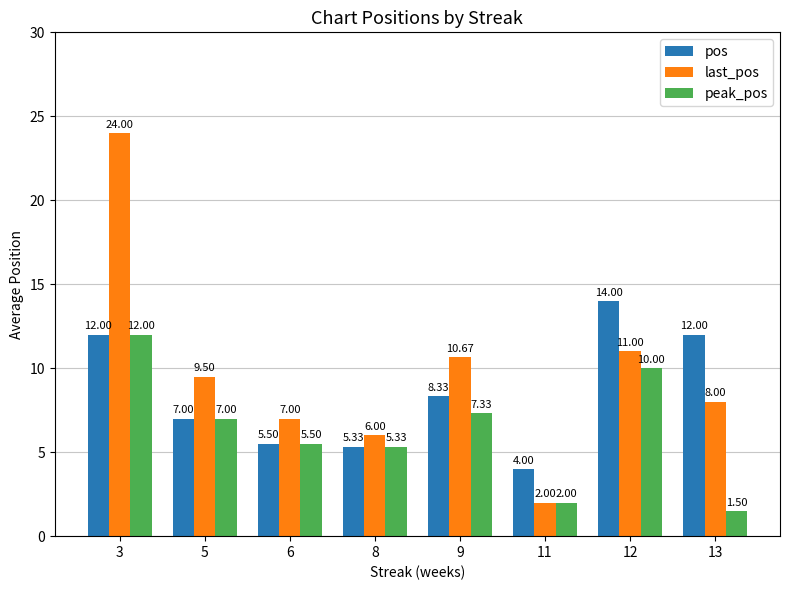

At which label does peak_pos first exceed 7?

3